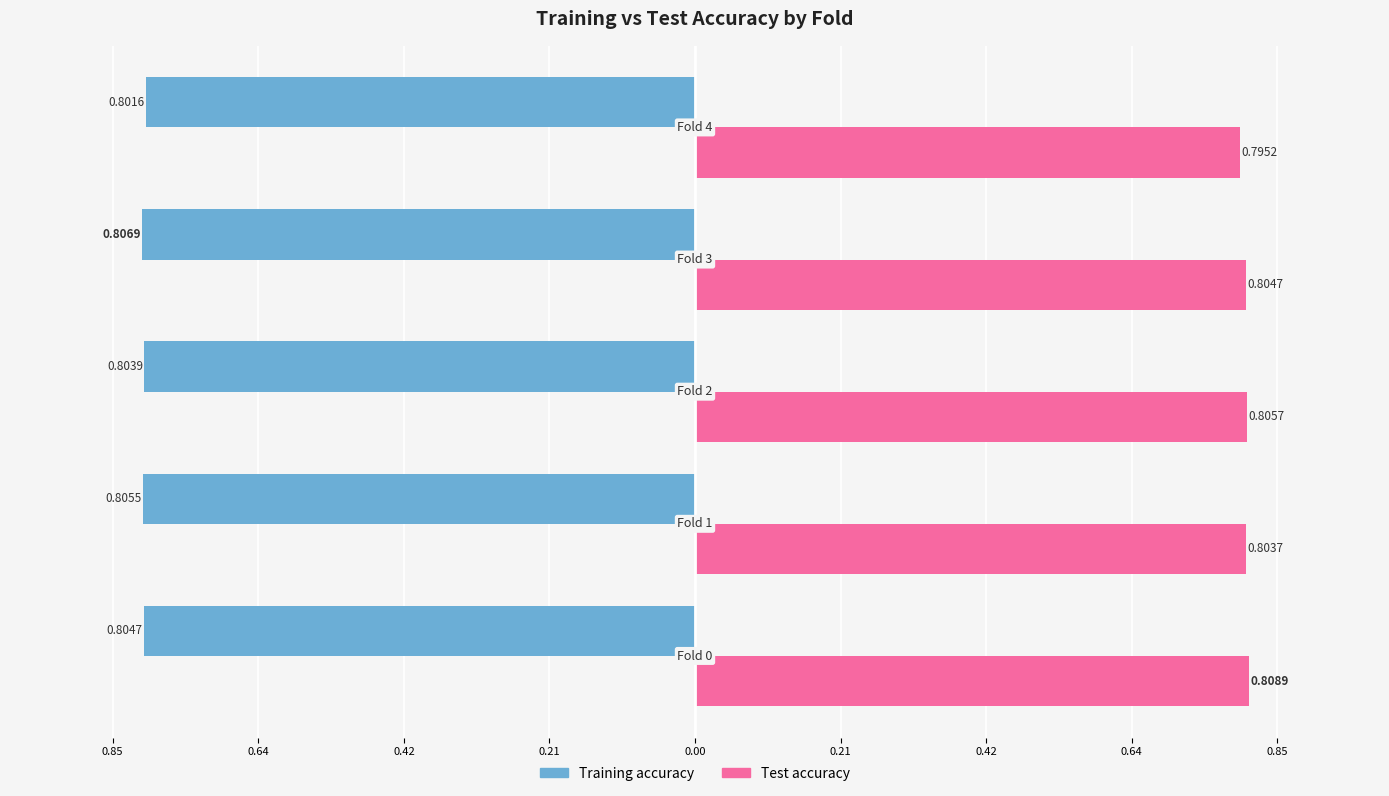

What are all the series names shown in the legend?

Training accuracy, Test accuracy